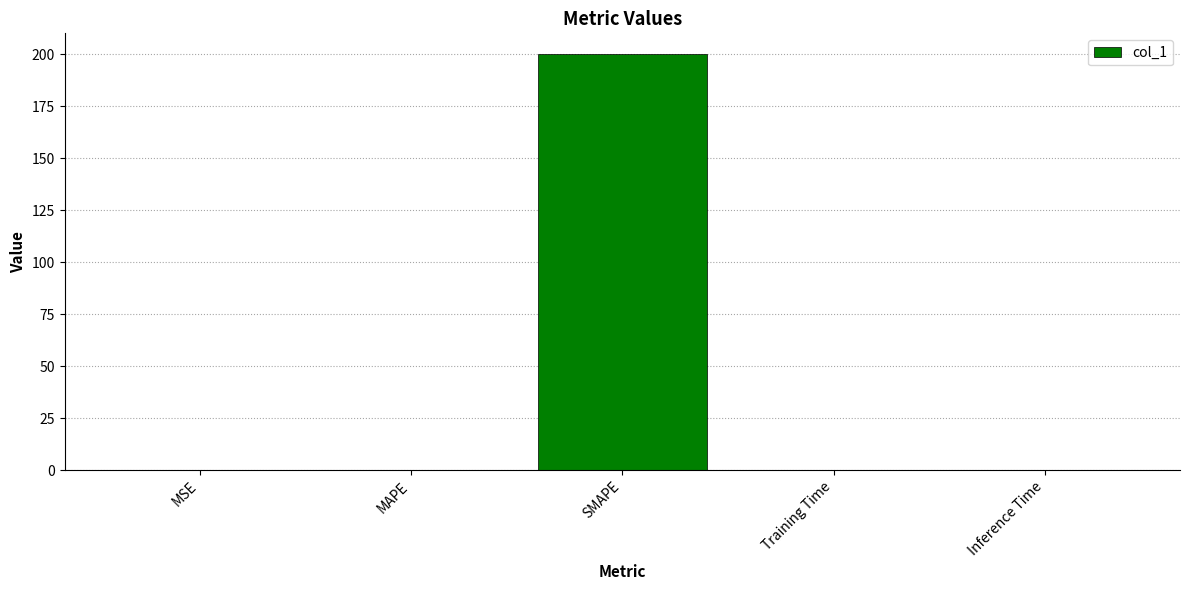

Between MAPE and SMAPE, which is larger?

SMAPE